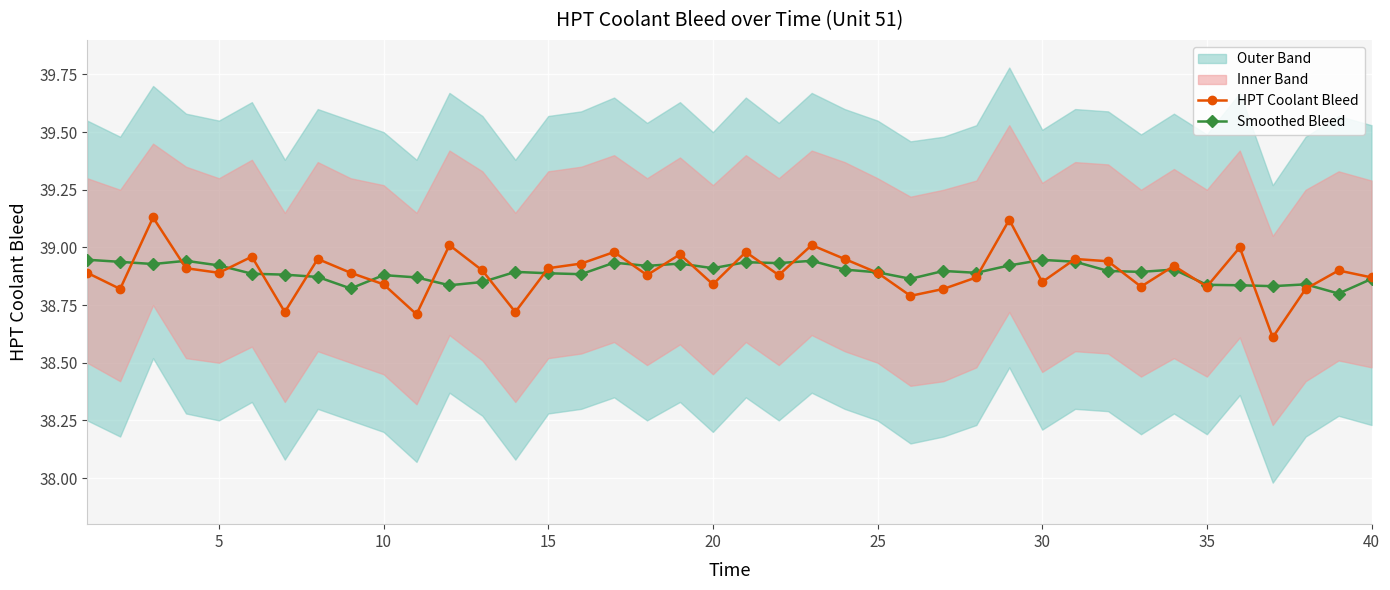

Rank the series by their average value, from highest to lowest.

Smoothed Bleed, HPT Coolant Bleed